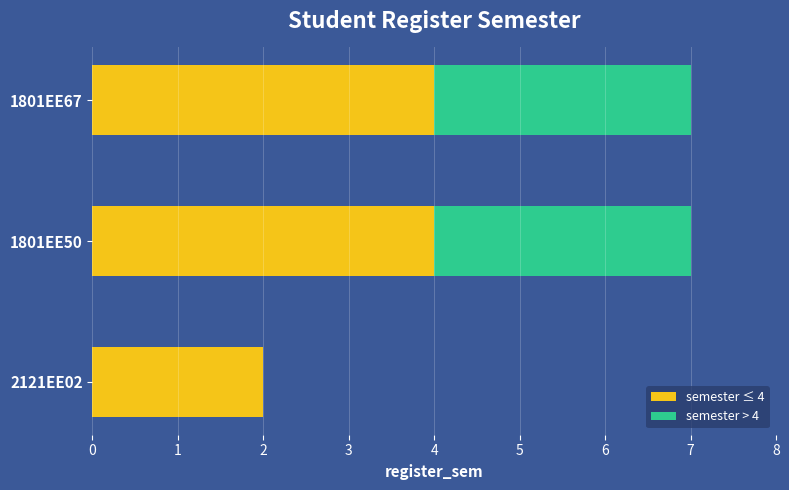

Is it true that semester ≤ 4 equals 7 at 1801EE50?

False